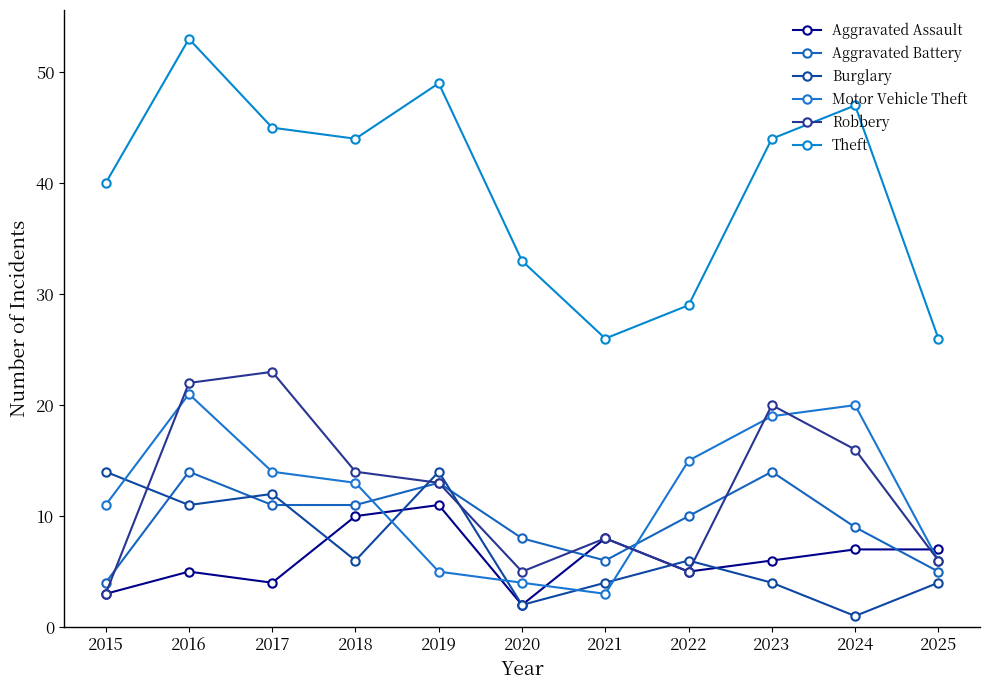

Where is Motor Vehicle Theft nearest to the value 12?

2015